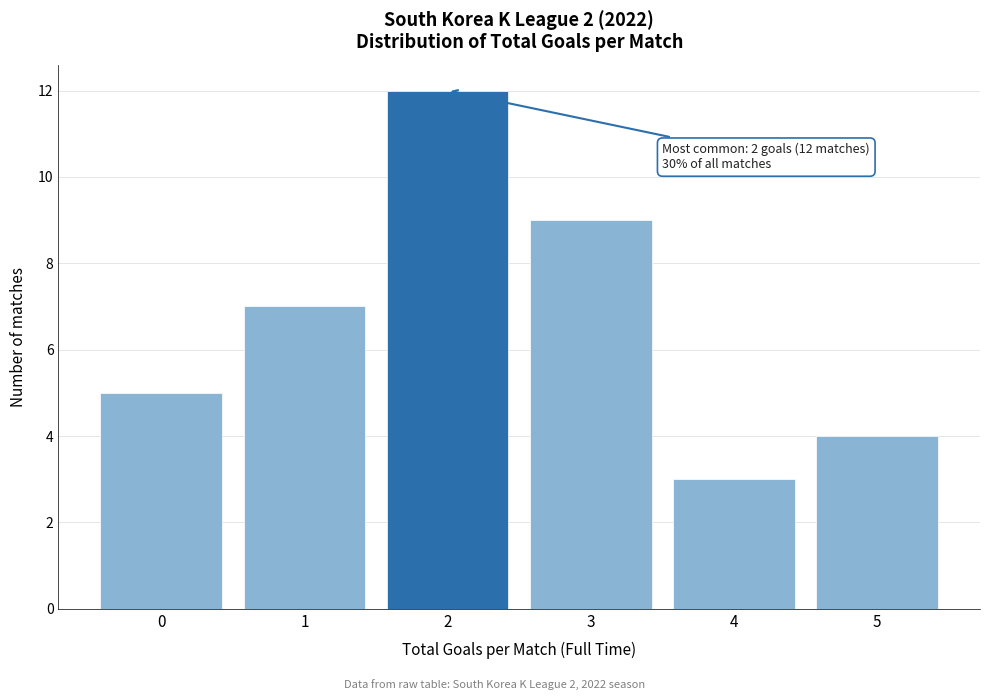

Reading right to left, extract all data points from this chart.

4	3	9	12	7	5